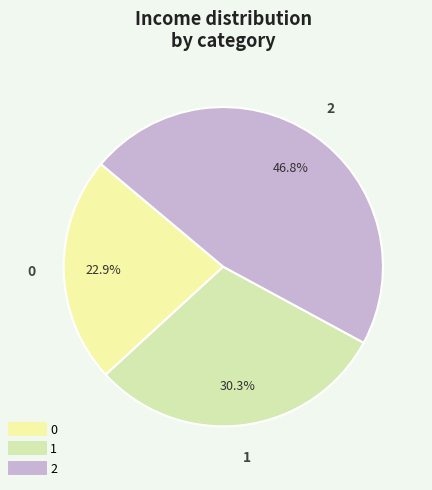

What is the ratio of the value at 1 to the value at 2?

0.6